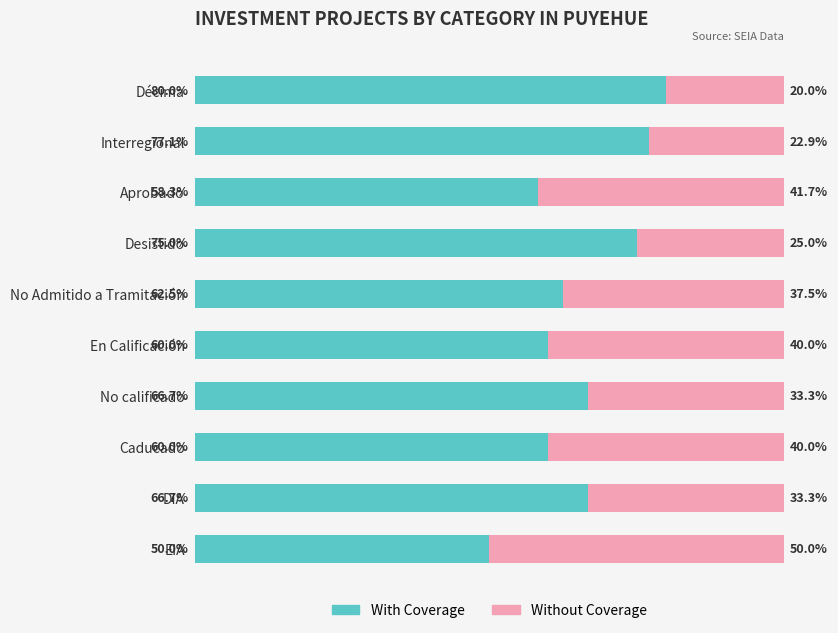

At which label does With Coverage reach its minimum?

EIA